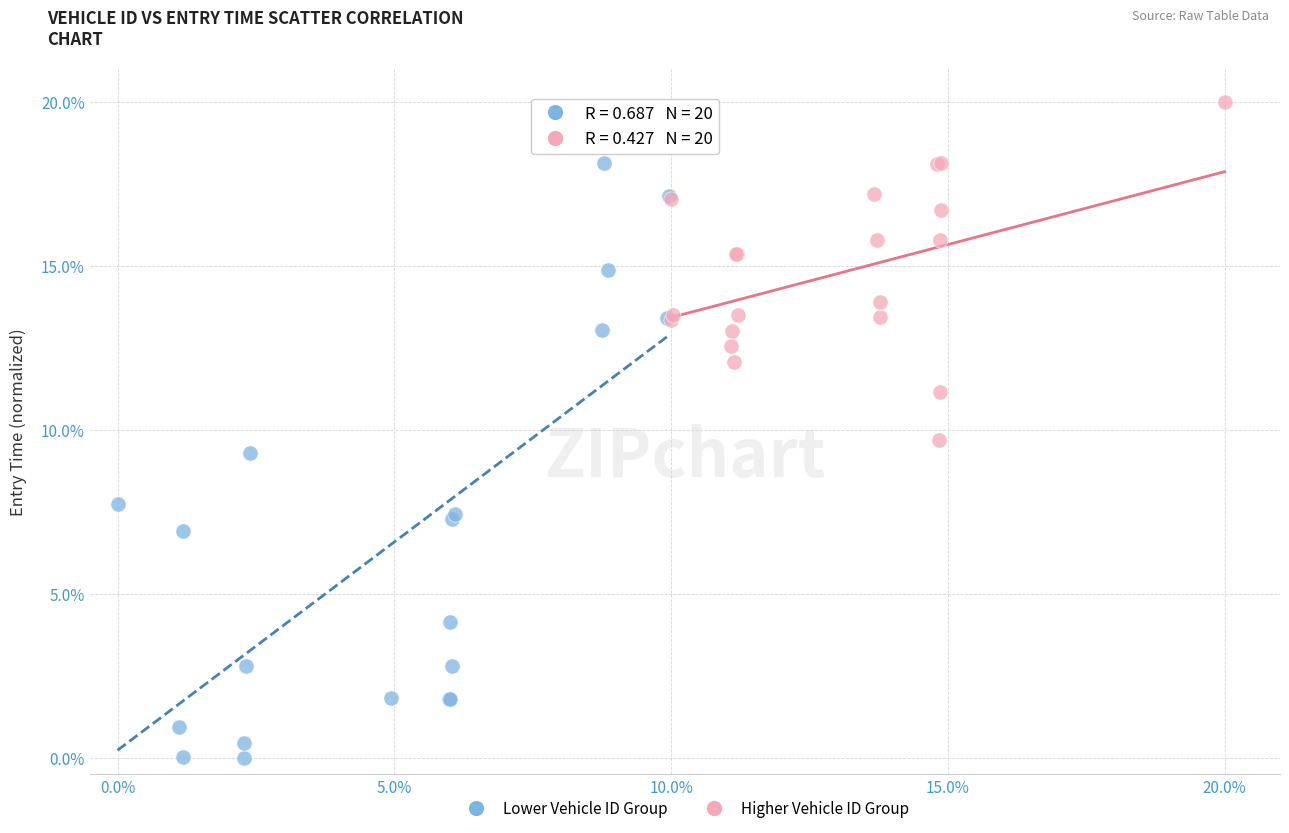

Which series reaches the maximum Y coordinate?

Higher Vehicle ID Group